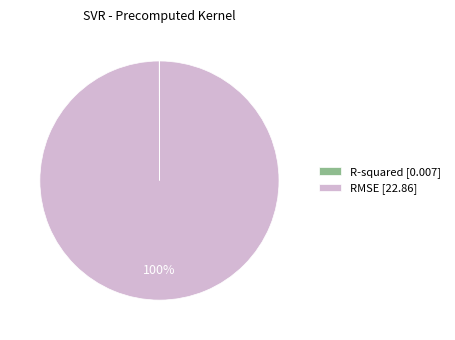

To the nearest percent, what percentage of the pie is RMSE [22.86]?

100%